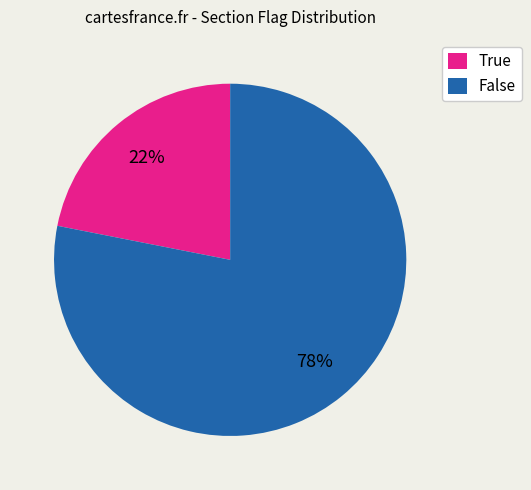

Combined, do False and True account for over 50%?

Yes